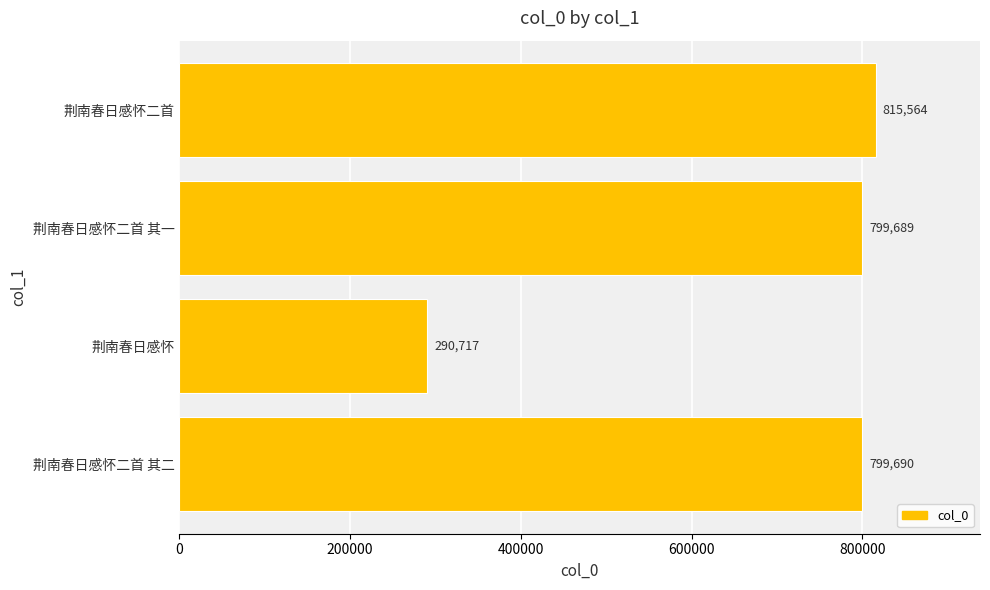

The chart shows a value of 182694 at 荆南春日感怀二首 其二. True or false?

False